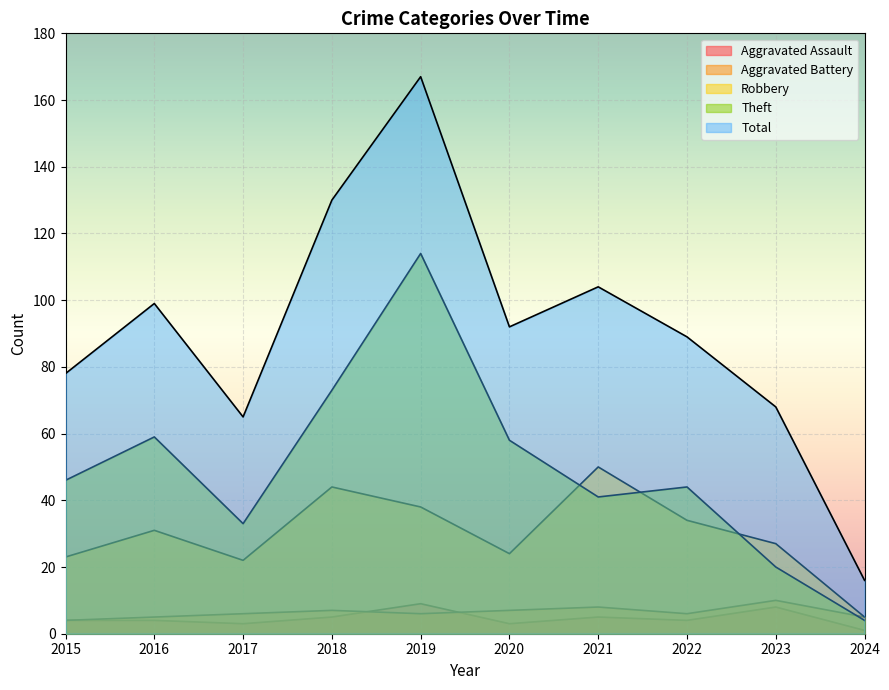

Is it true that Theft equals 41 at 2021?

True